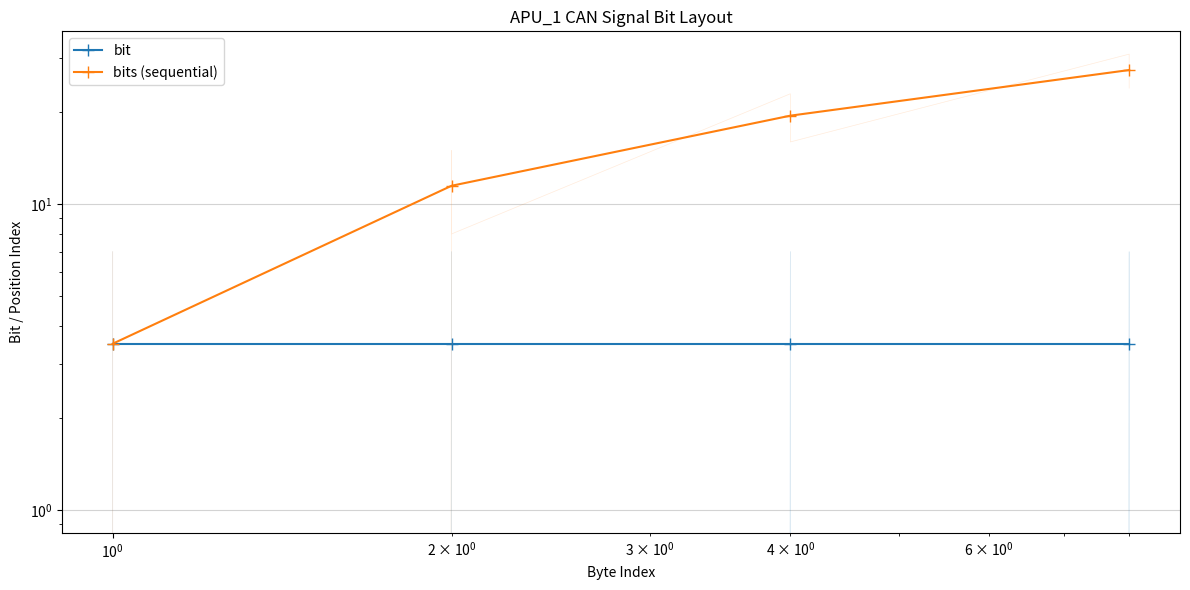

What is the value of the bits (sequential) point at the 3rd from the left?

19.5